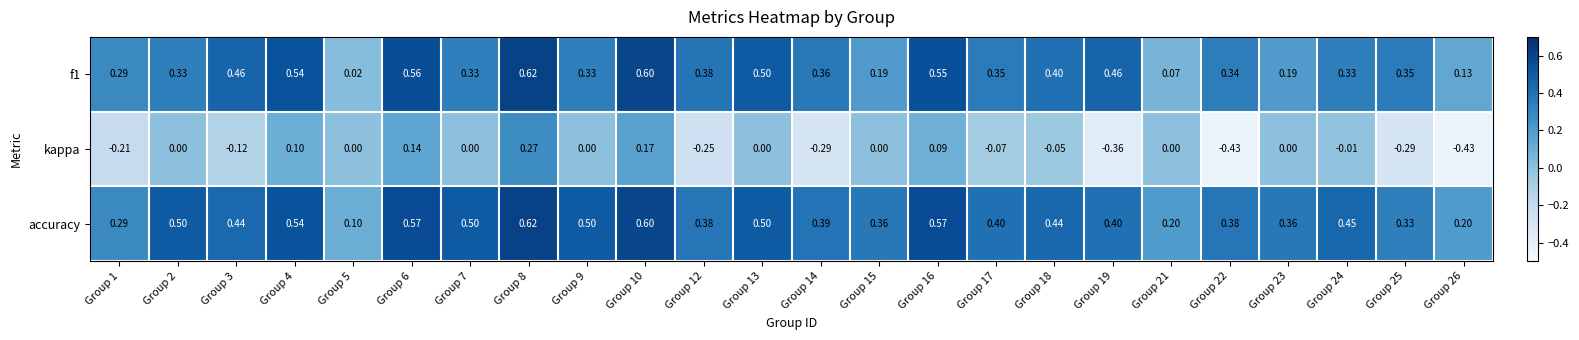

Which series has the largest total across all categories?

accuracy